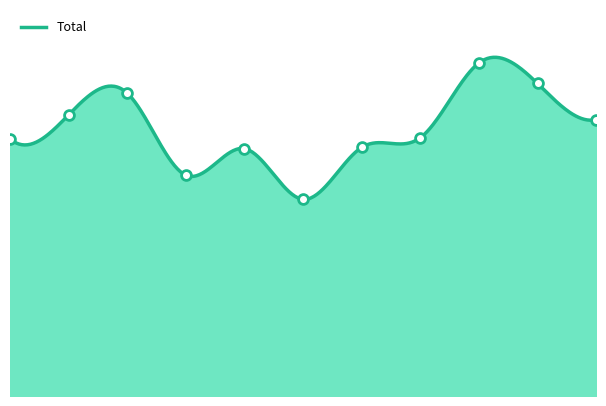

What is the ratio of the value at 2015 to the value at 2018?

1.2